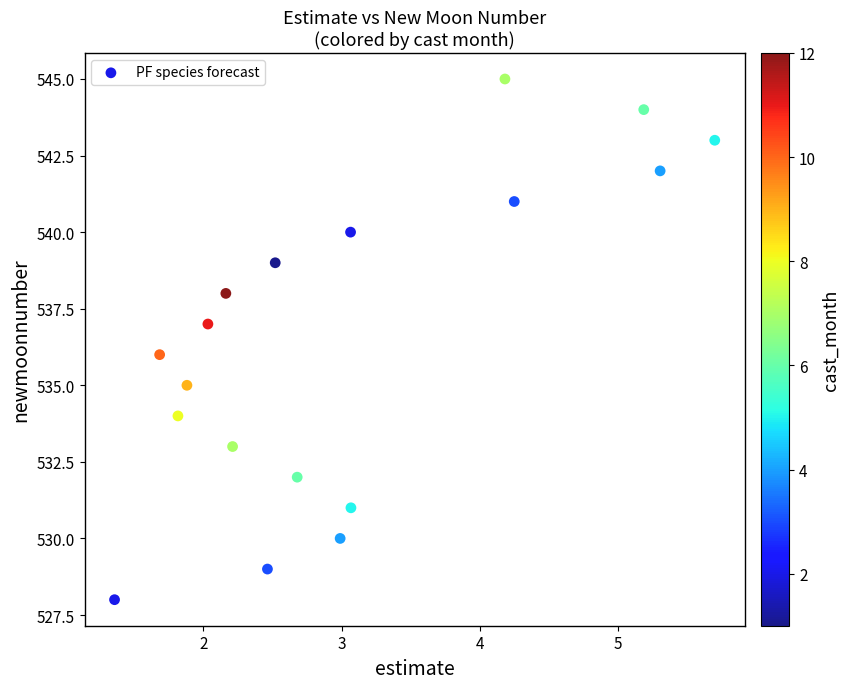

What is the range of Y values (max minus min)?

17